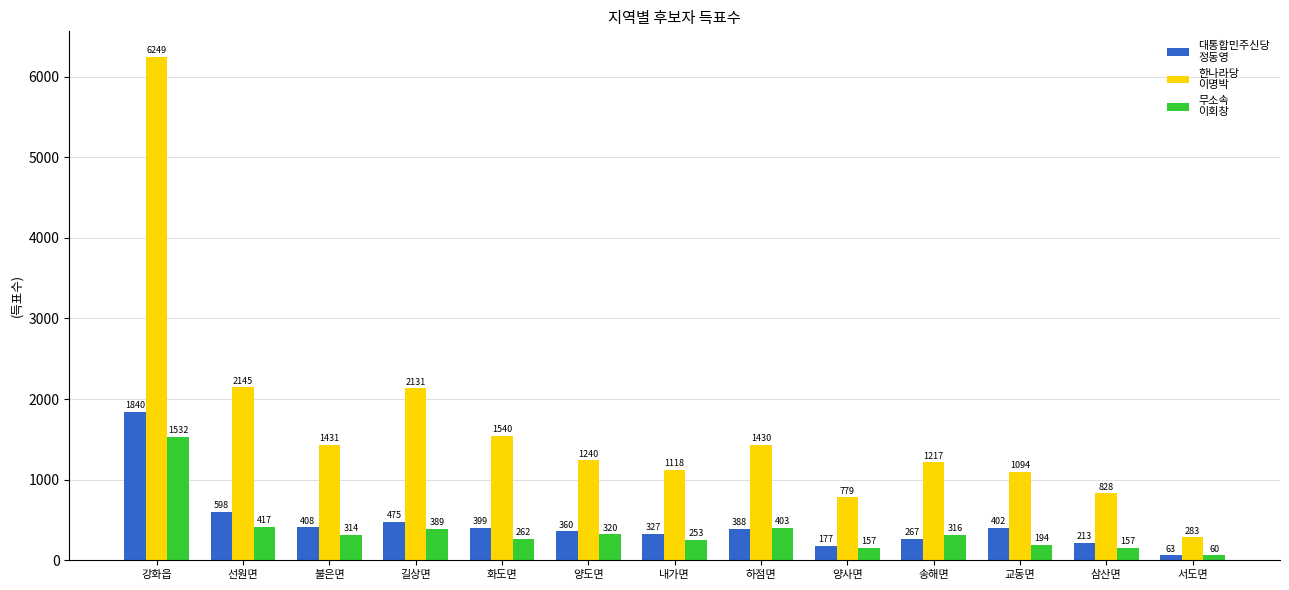

What is the spread (max minus min) of values at 불은면?

1117